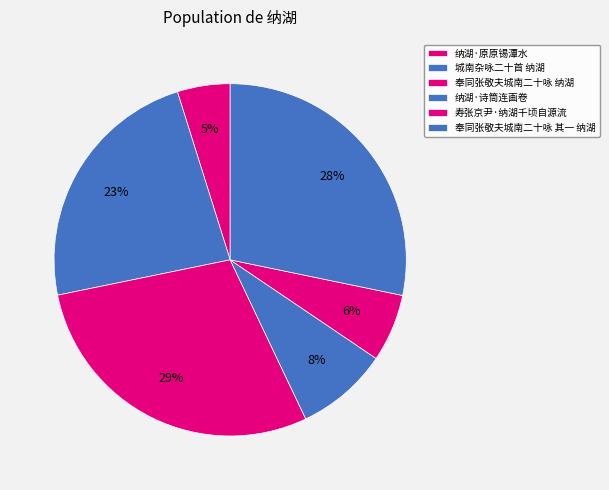

How many slices are in this pie chart?

6